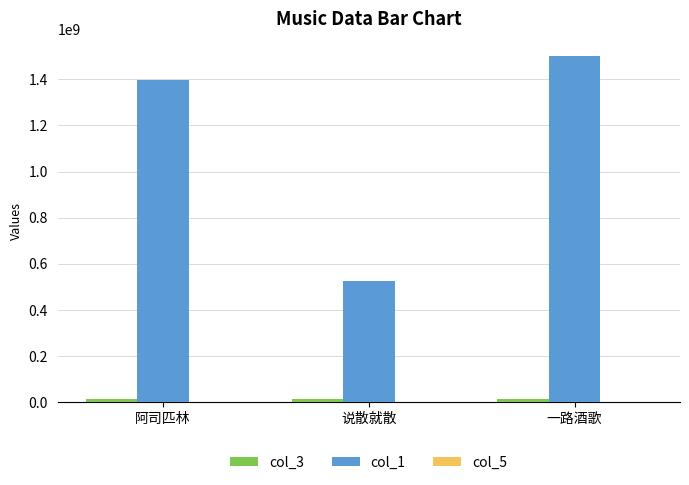

Read the col_1 value at 一路酒歌.

1501412870